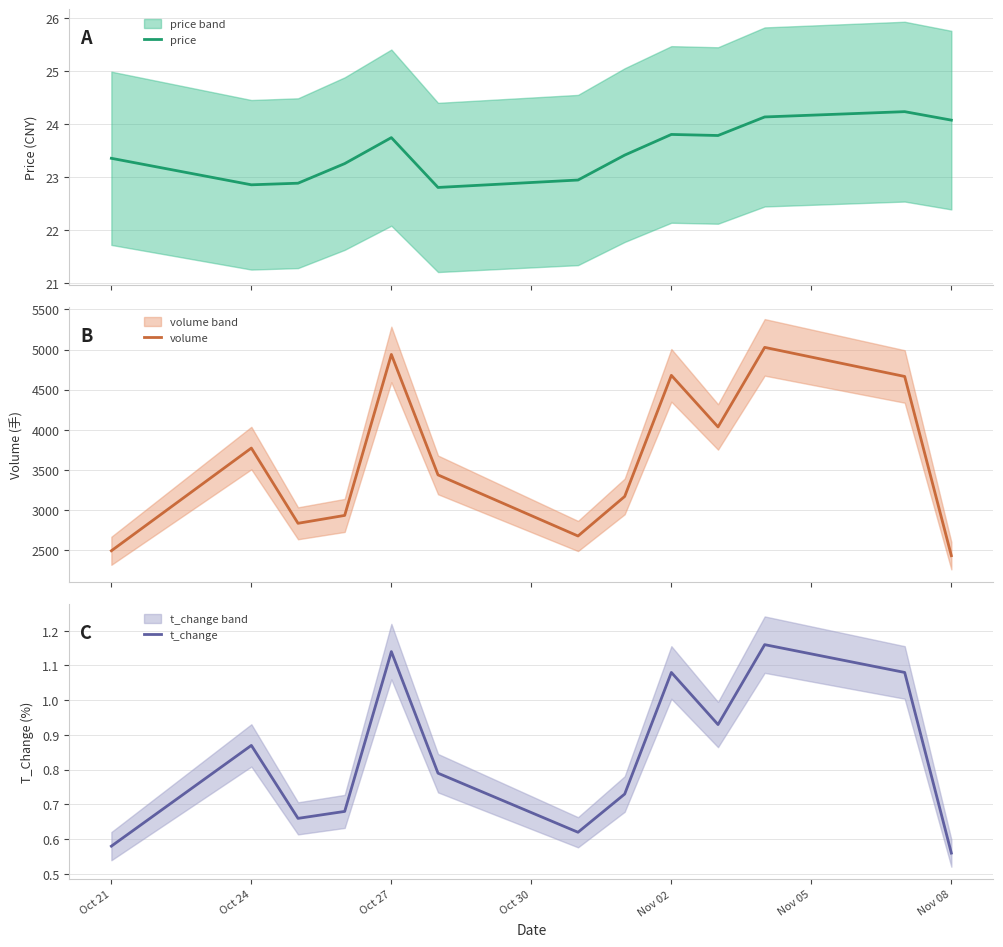

The value of t_change at Oct 27 is 0.6. True or false?

False